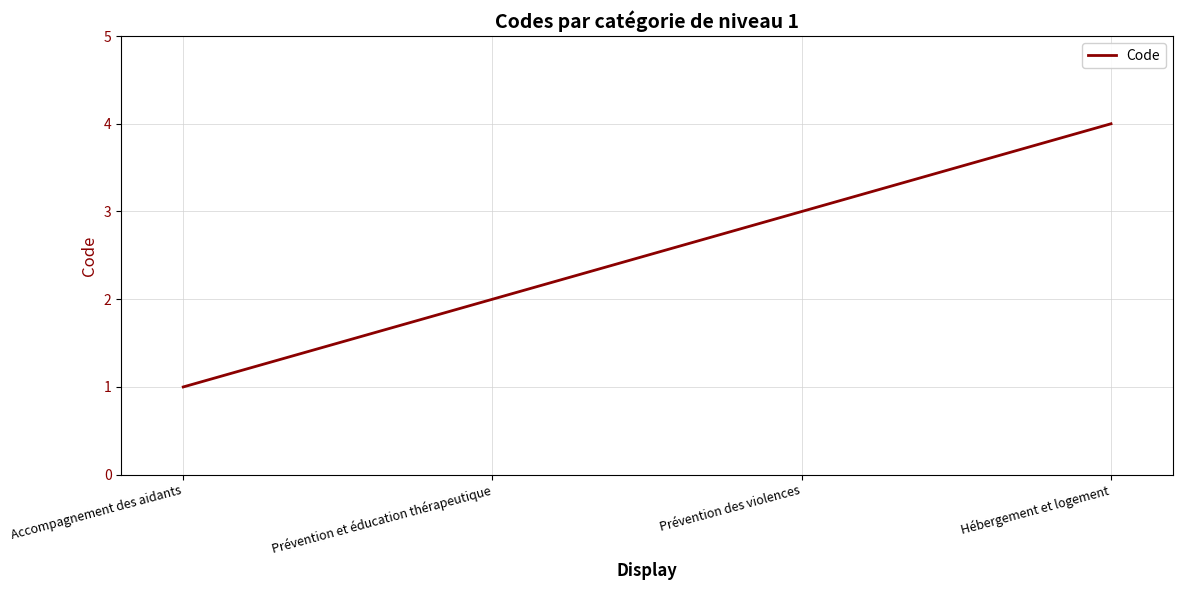

What position from the right is Prévention des violences?

2